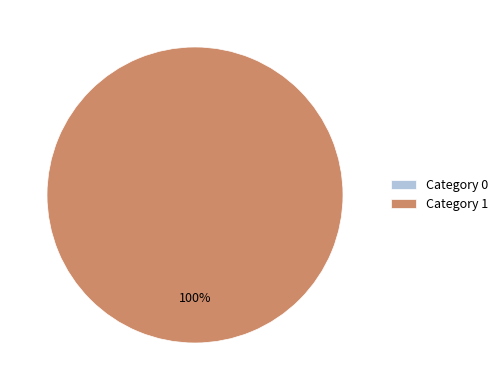

To the nearest percent, what is the difference between the largest and smallest slice percentages?

100%